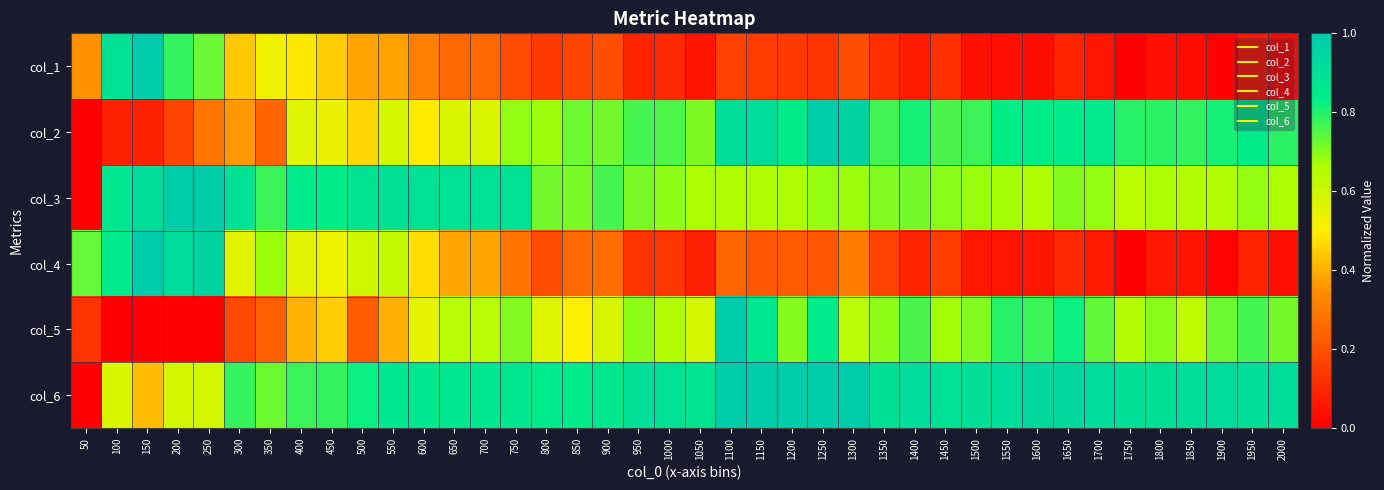

Rank the series at 1300 from lowest to highest value.

col_1, col_4, col_5, col_3, col_2, col_6